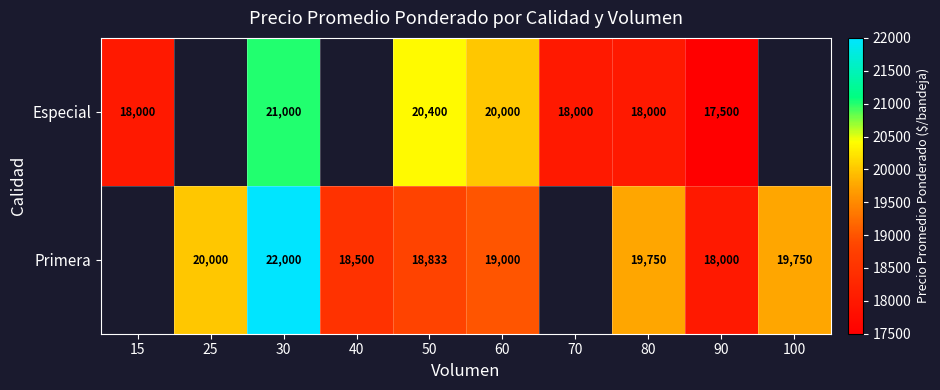

At 60, list the series in order from largest to smallest.

Especial, Primera